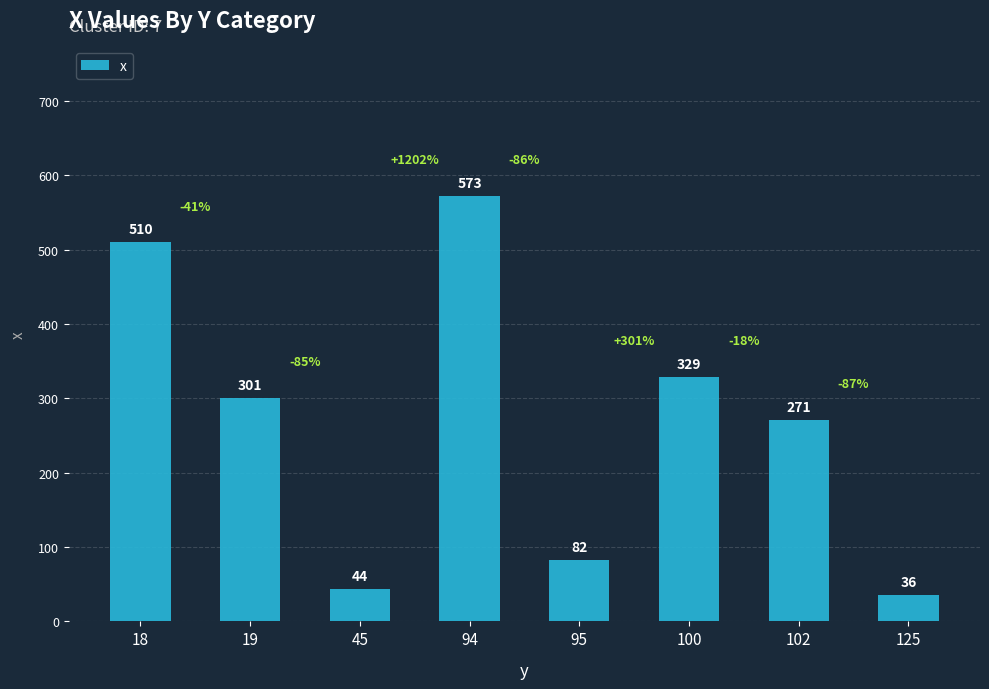

What is the maximum value shown in the chart?

573